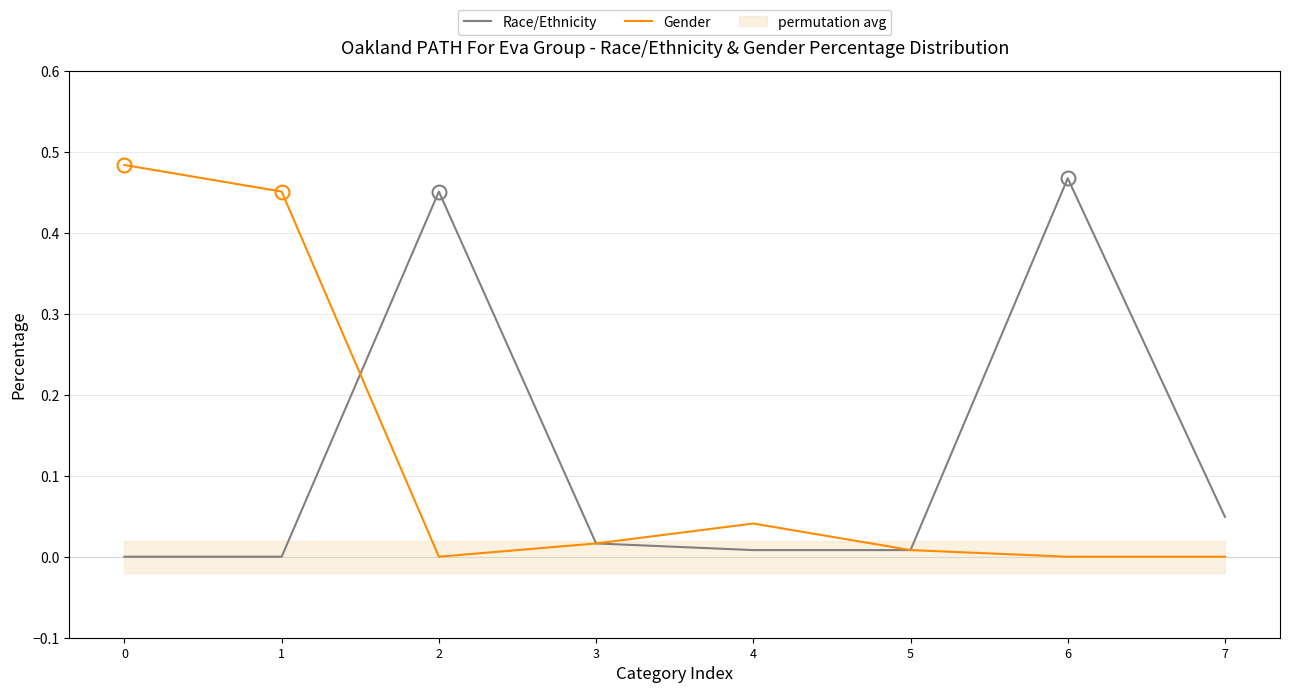

How many values in Race/Ethnicity are above zero?

6